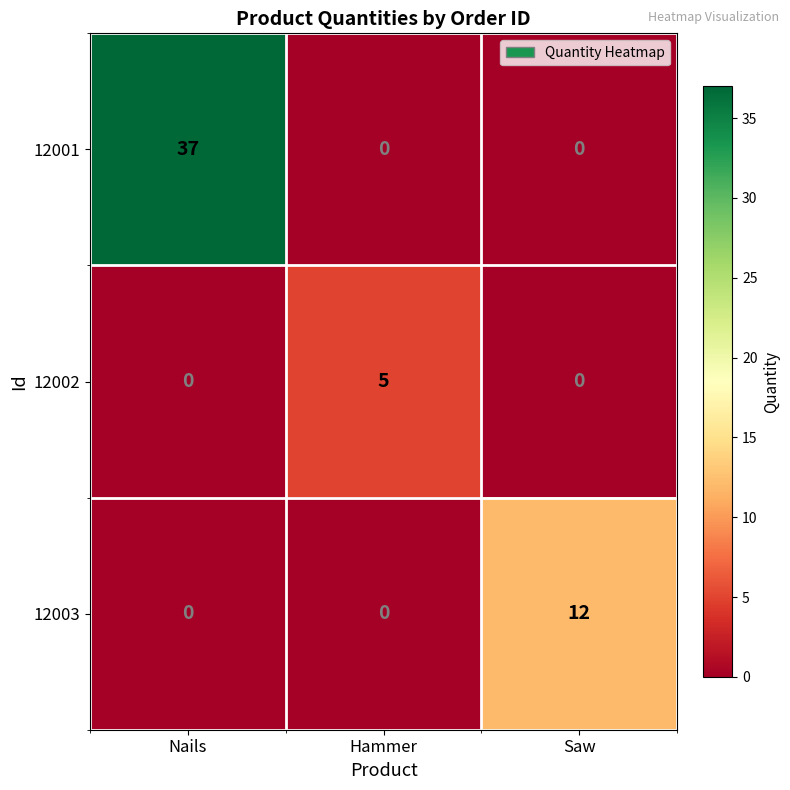

What is the maximum value for 12003?

12